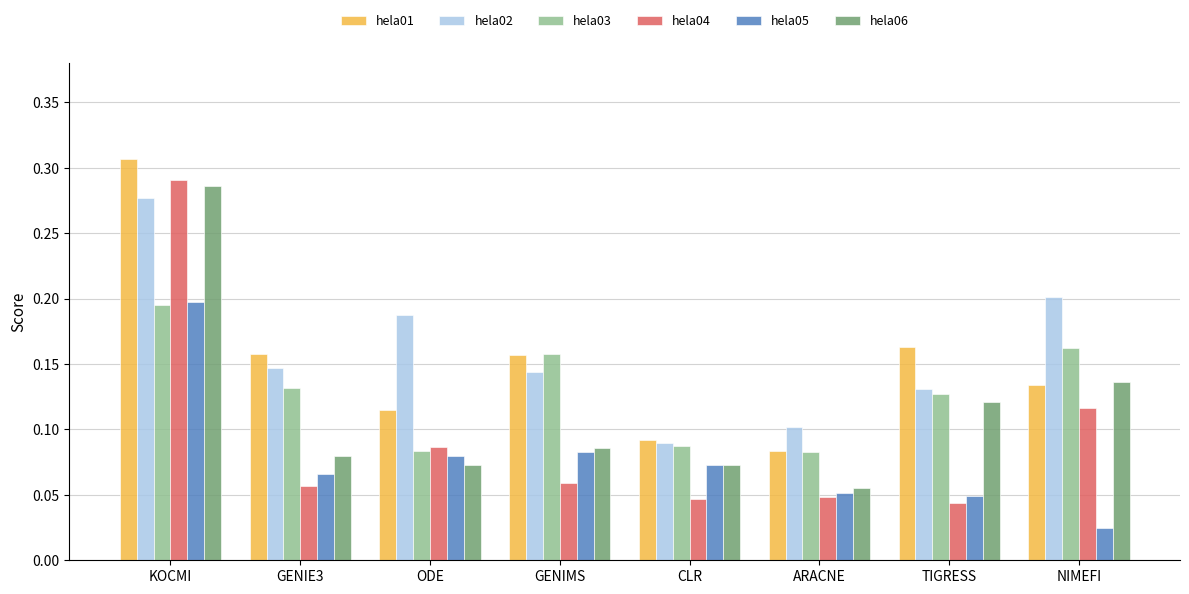

How many hela02 values are between 0 and 1?

8